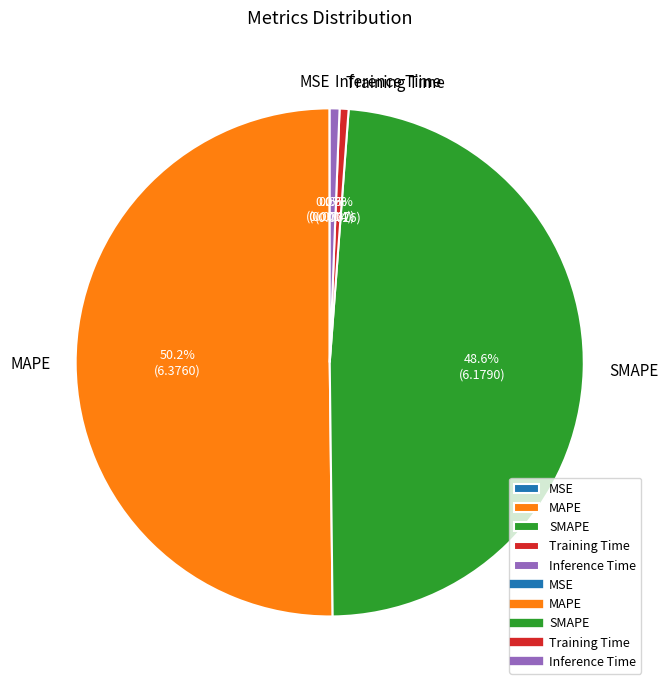

Which slice represents more than half of the pie?

MAPE